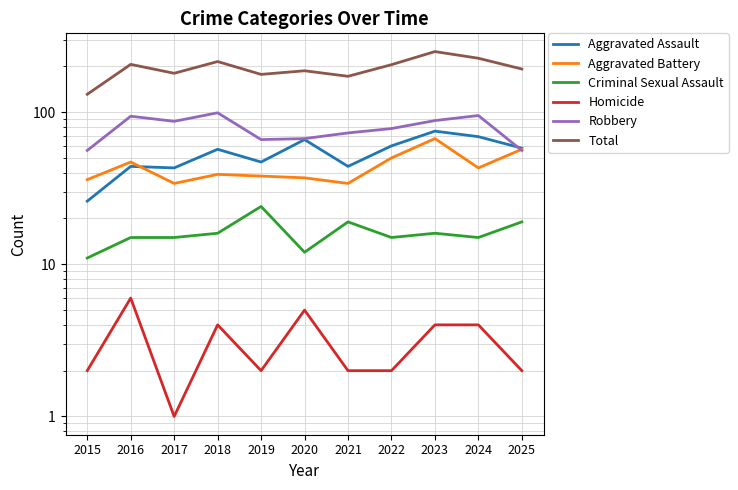

Which series changed the most between 2018 and 2020?

Robbery